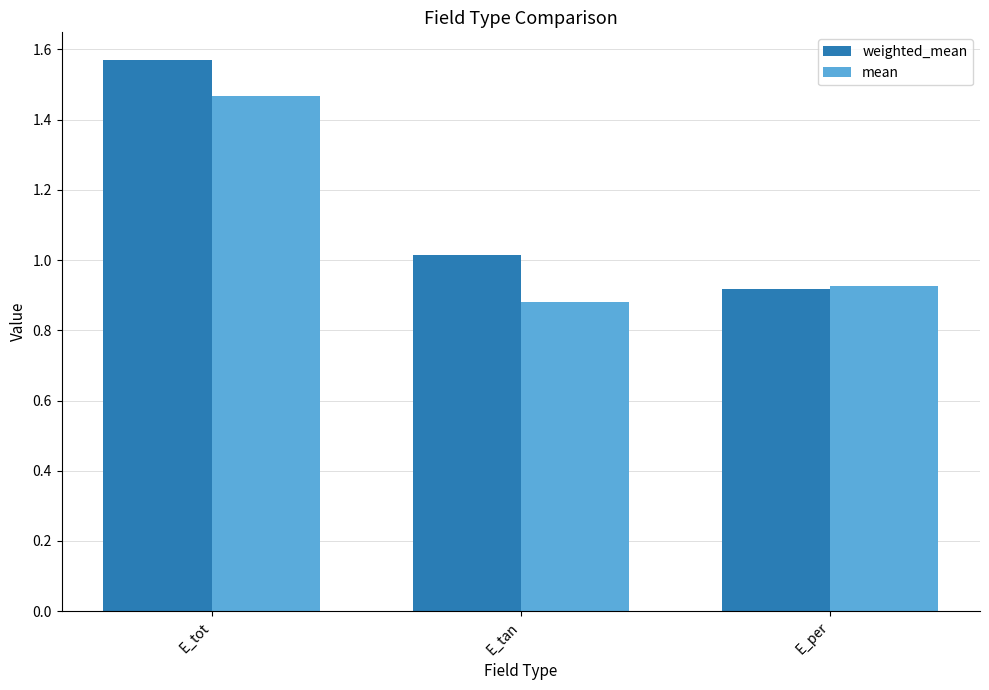

How many distinct data groups are displayed?

2